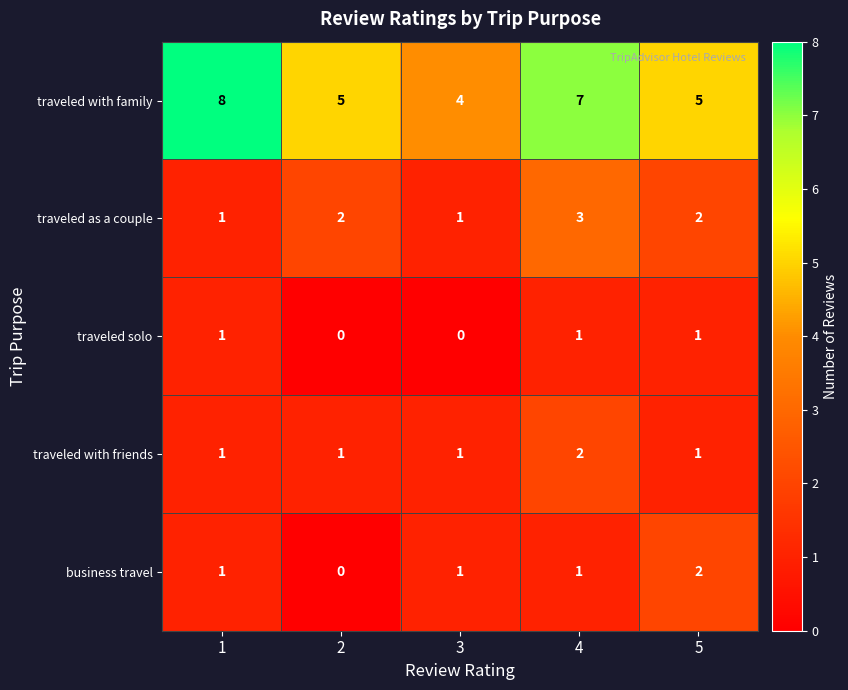

Which series changed the most between 1 and 3?

traveled with family